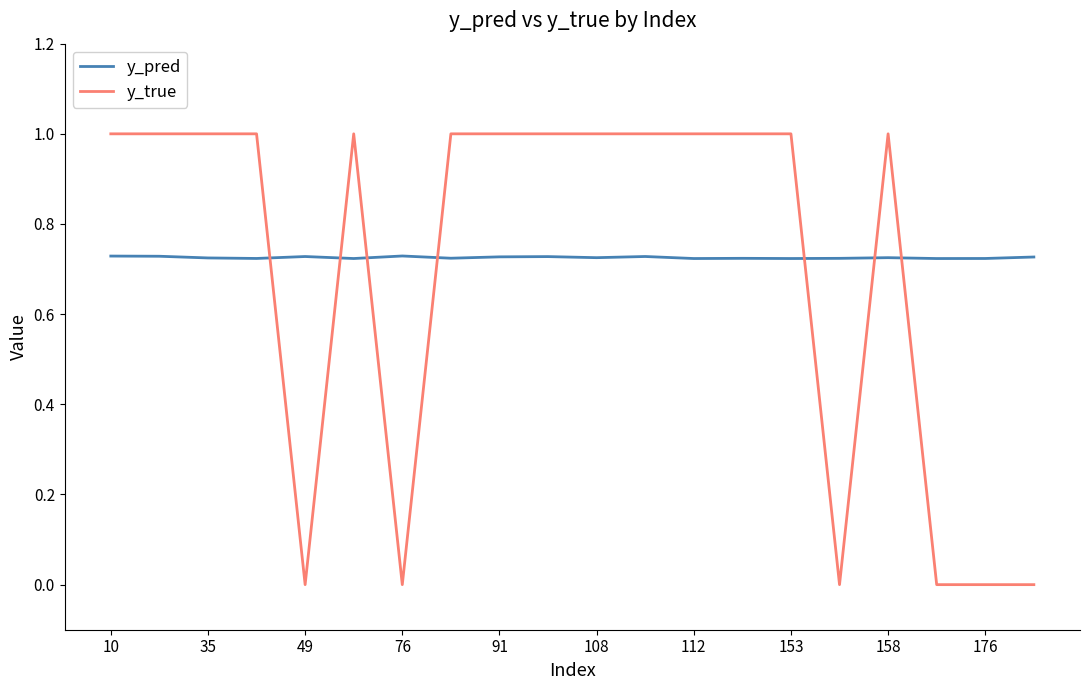

Which series has the widest spread of values?

y_true